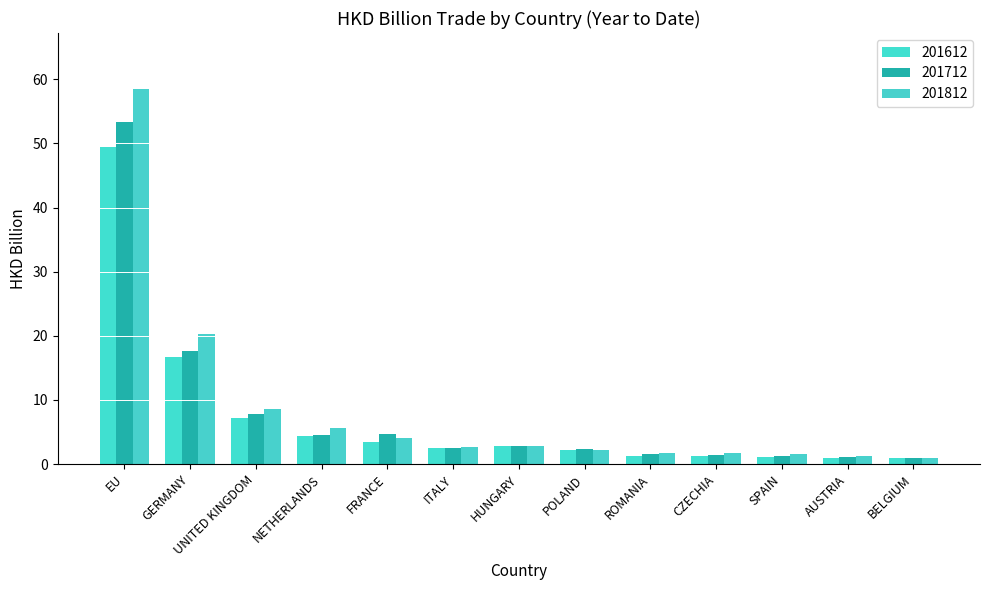

Is the value of 201612 at CZECHIA greater than the value of 201812 at HUNGARY?

No